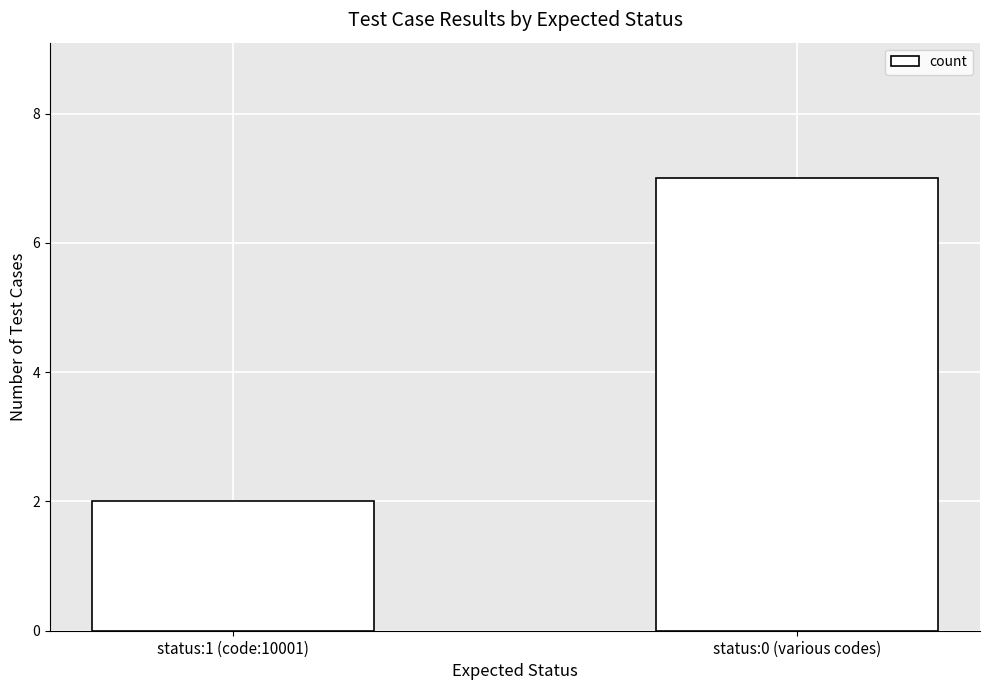

What is the ratio of the value at status:0 (various codes) to the value at status:1 (code:10001)?

3.5